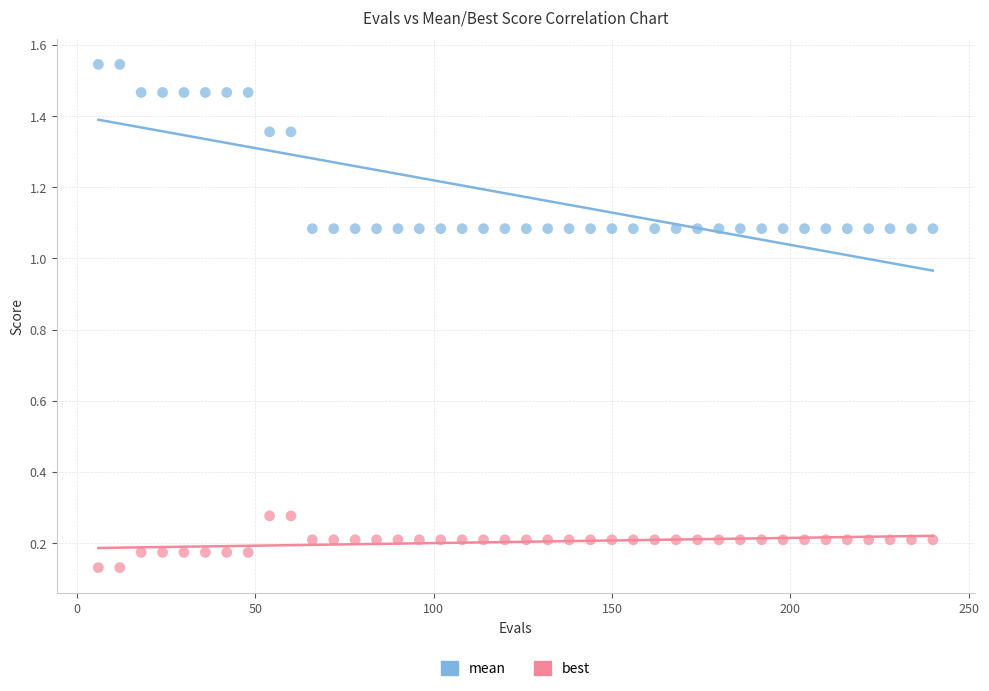

Which series contains the highest Y value?

mean